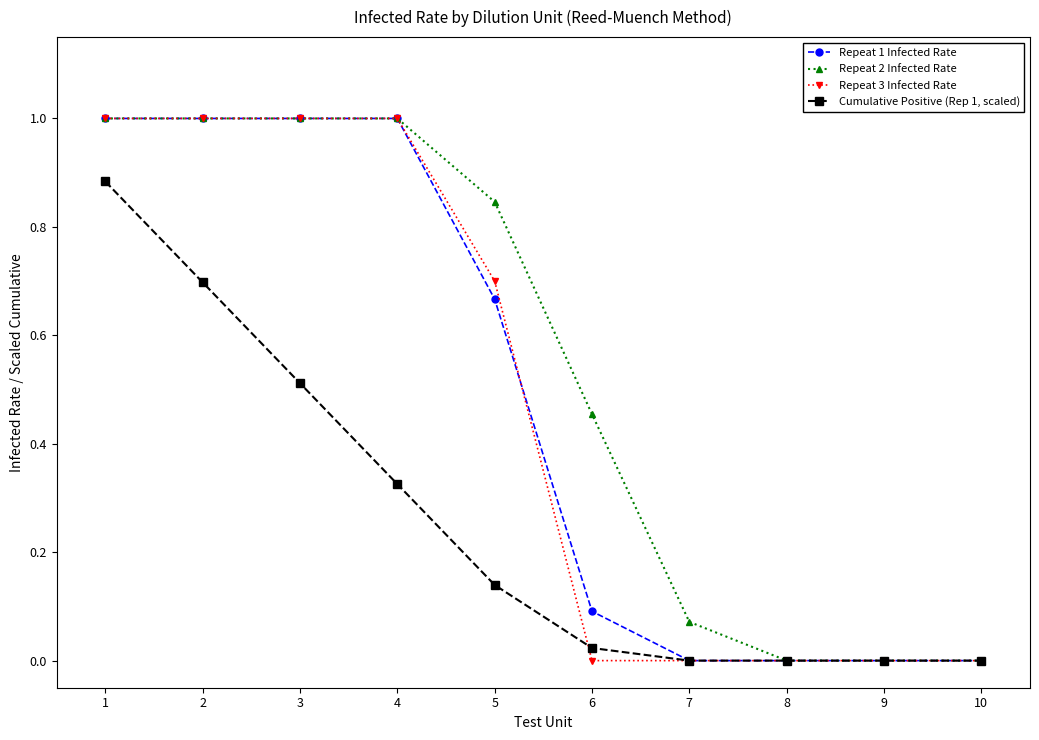

How many lines are shown in the chart?

4